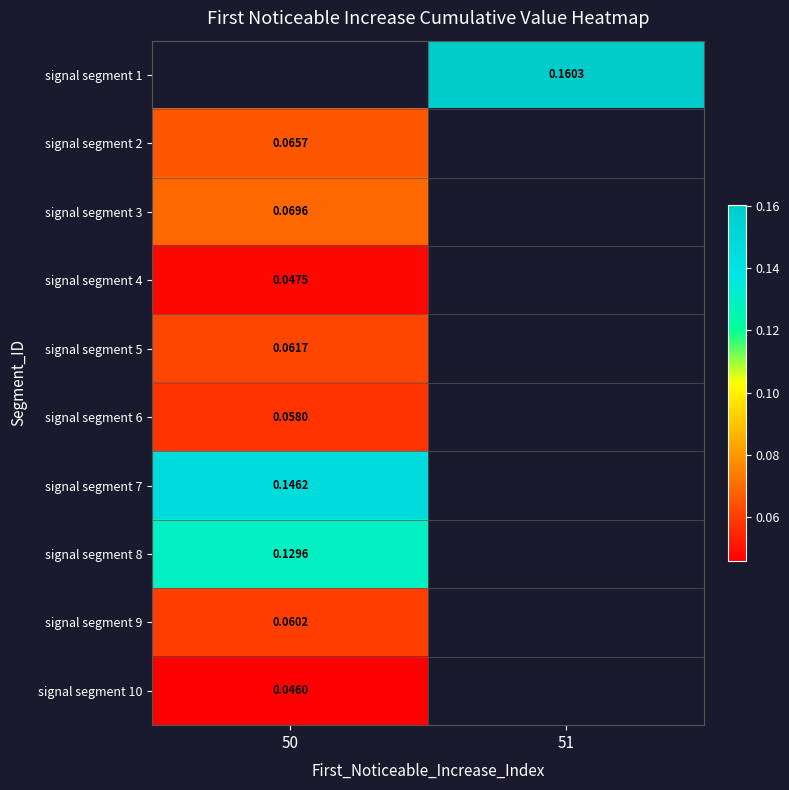

Which has a higher value, 51 or 50?

50